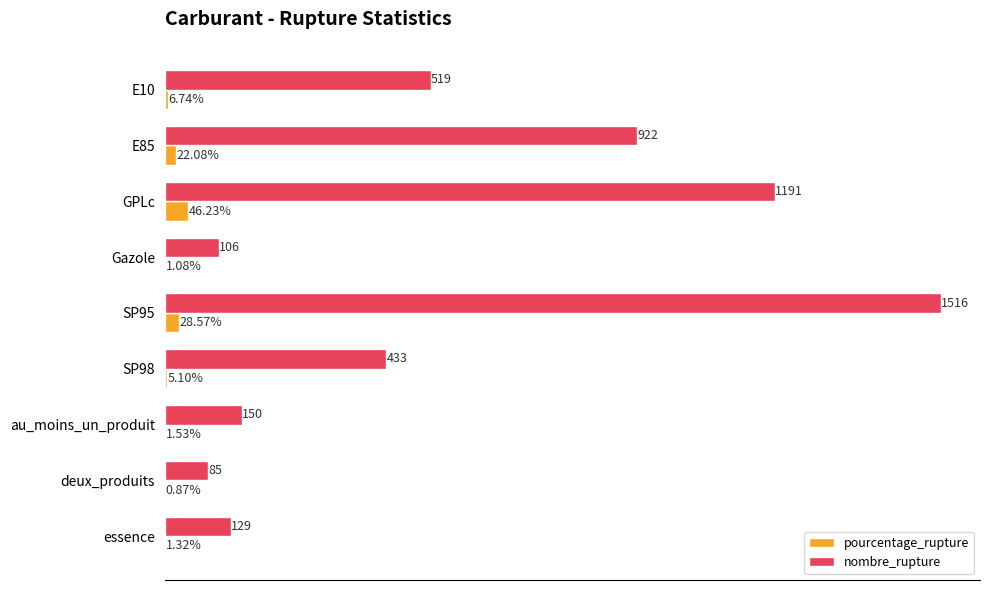

Between SP95 and au_moins_un_produit, which series saw the biggest shift?

nombre_rupture